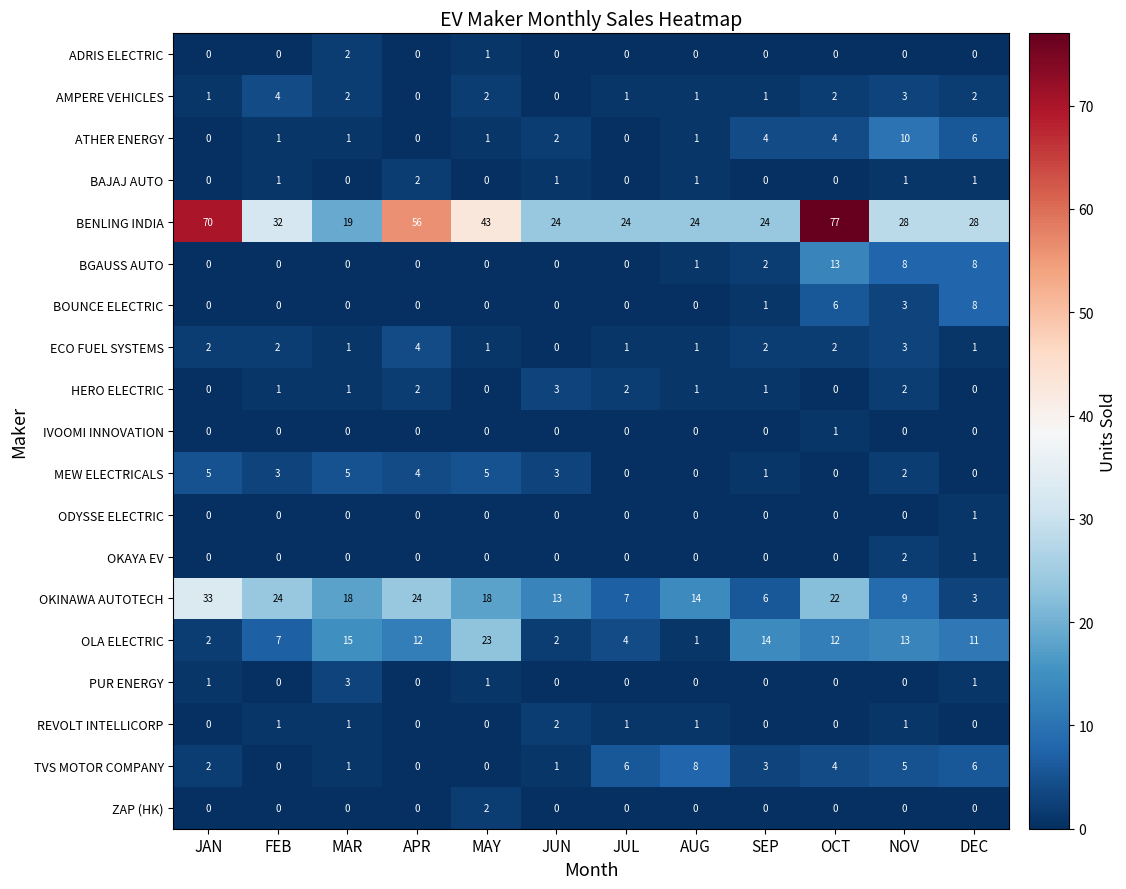

Is the value of BOUNCE ELECTRIC at JUN greater than the value of TVS MOTOR COMPANY at JAN?

No